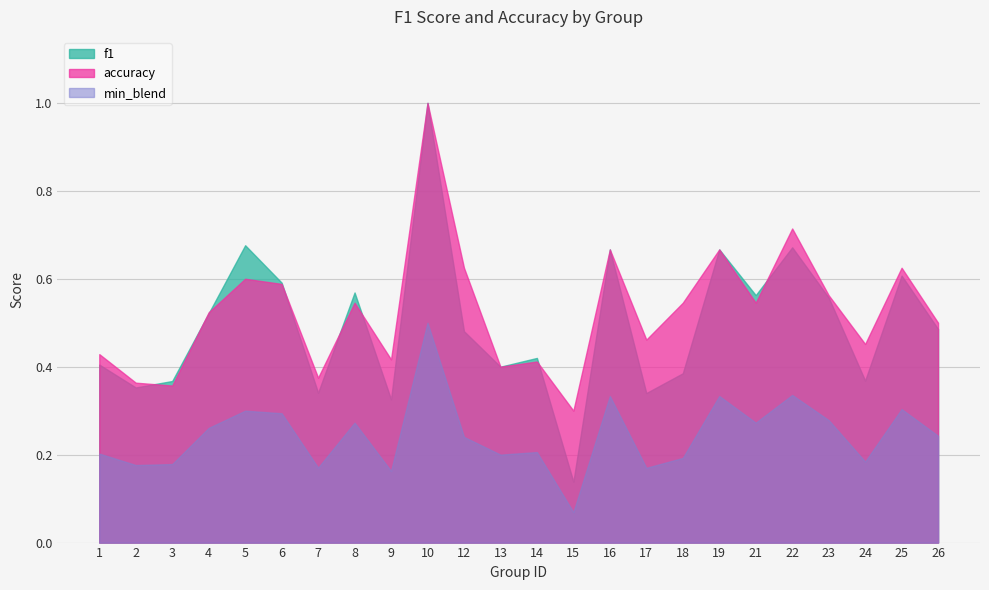

Is it true that accuracy equals 0.5 at 24?

True